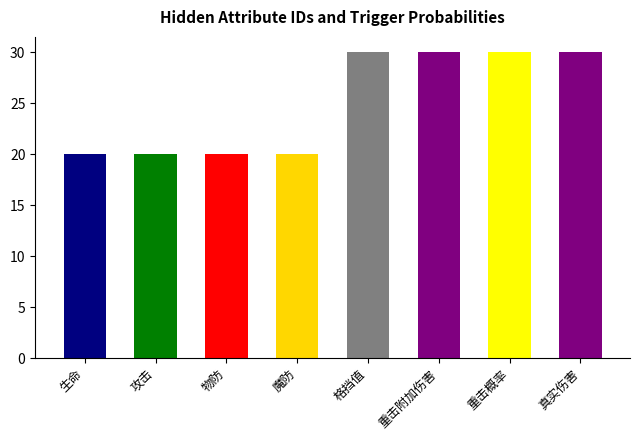

What is the difference between the maximum and second lowest values?

10